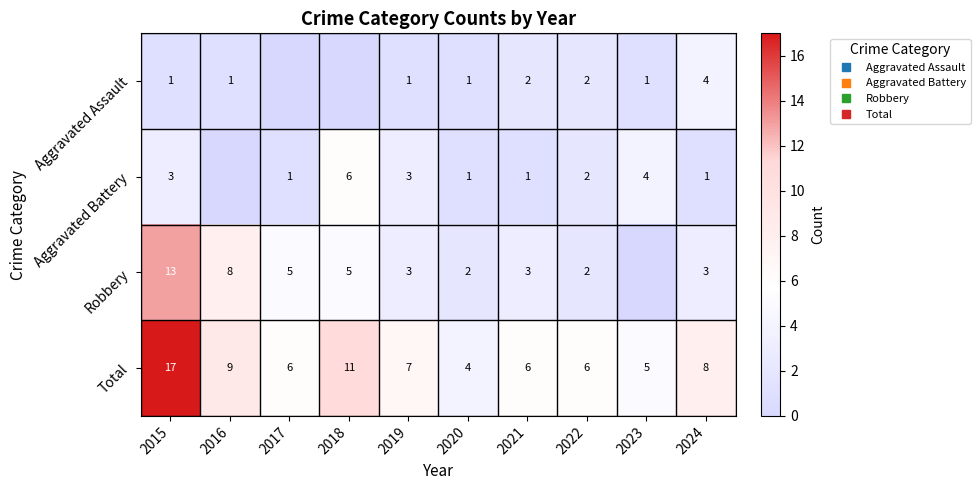

What is the difference between the maximum and minimum values in the Robbery series?

13